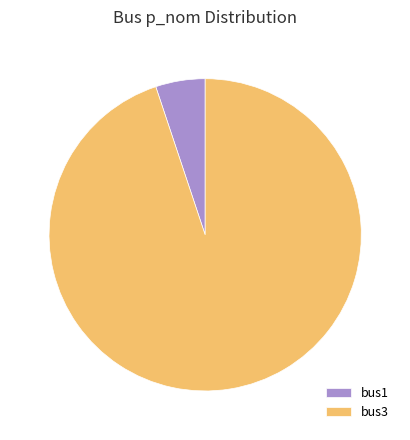

Rank the categories by value from lowest to highest.

bus1, bus3